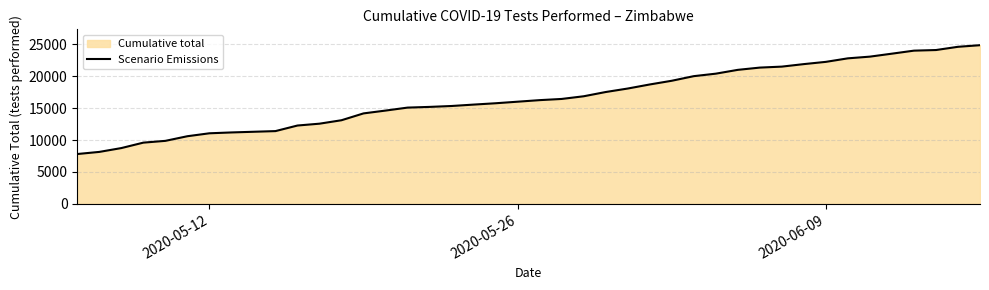

What is the difference between the maximum and minimum values?

17056